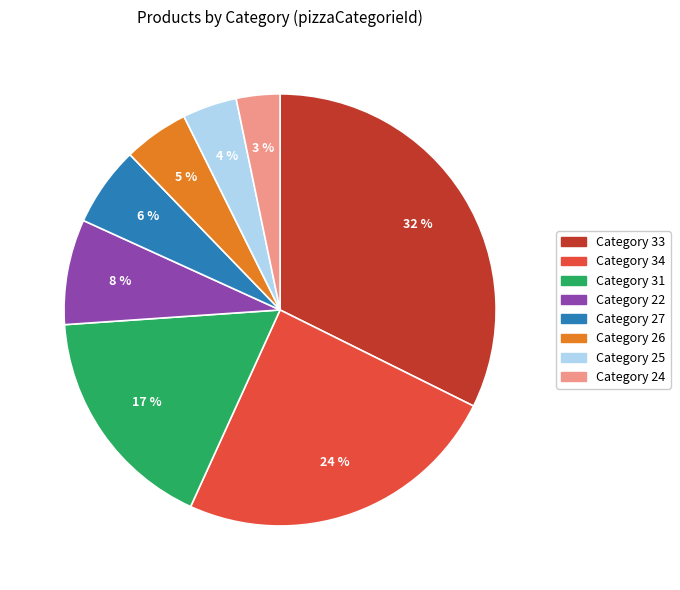

The Category 22 slice represents 22% of the pie. True or false?

False